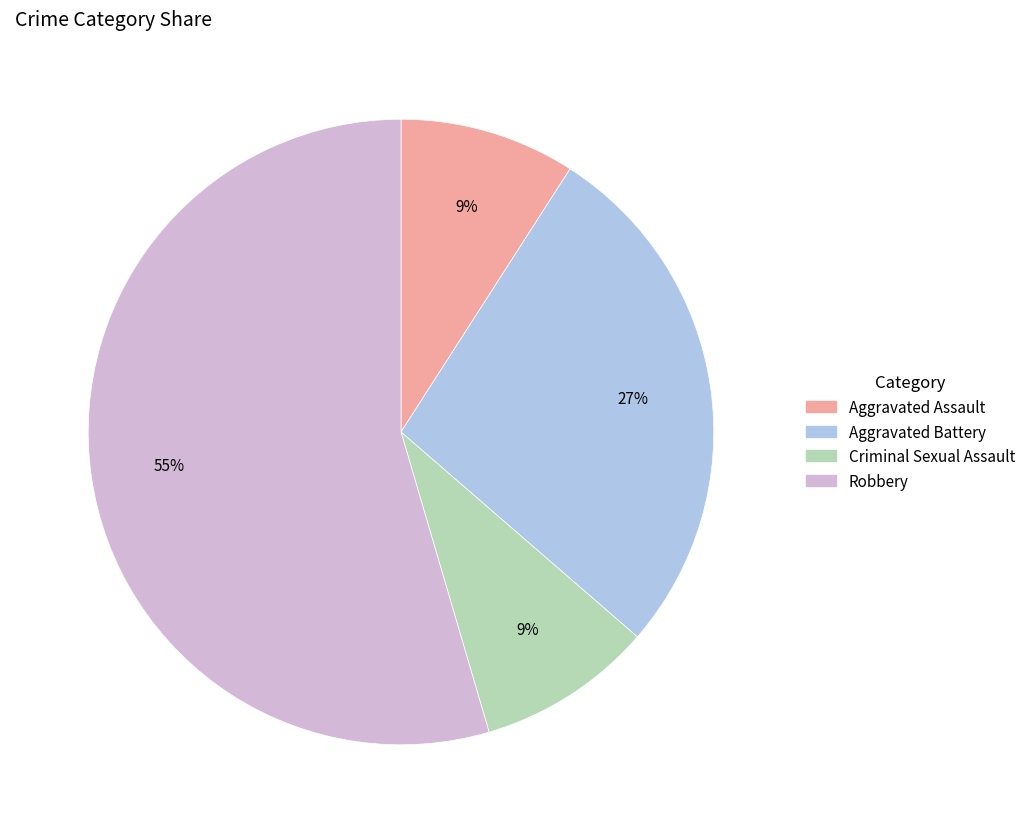

Between Criminal Sexual Assault and Aggravated Battery, which is larger?

Aggravated Battery